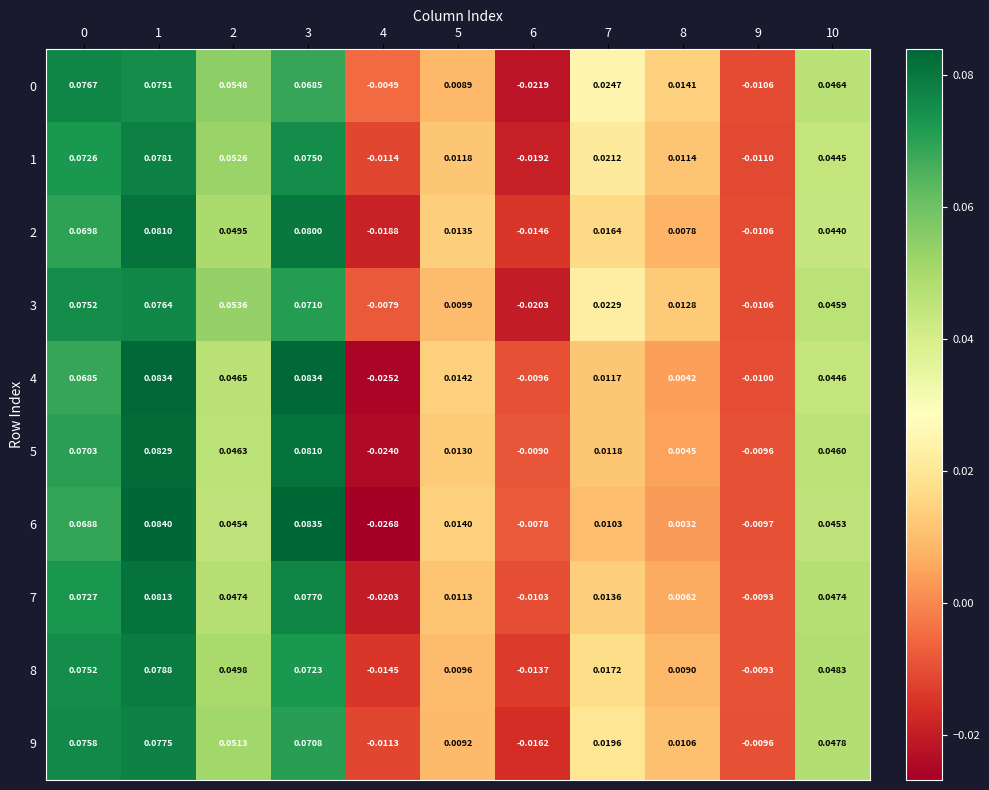

Is the value of 6 at 6 greater than the value of 3 at 1?

No